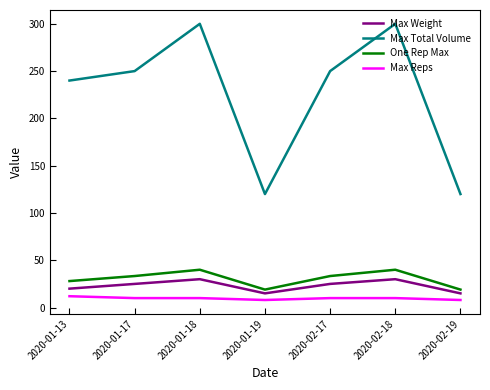

What position from the left is 2020-02-19?

7